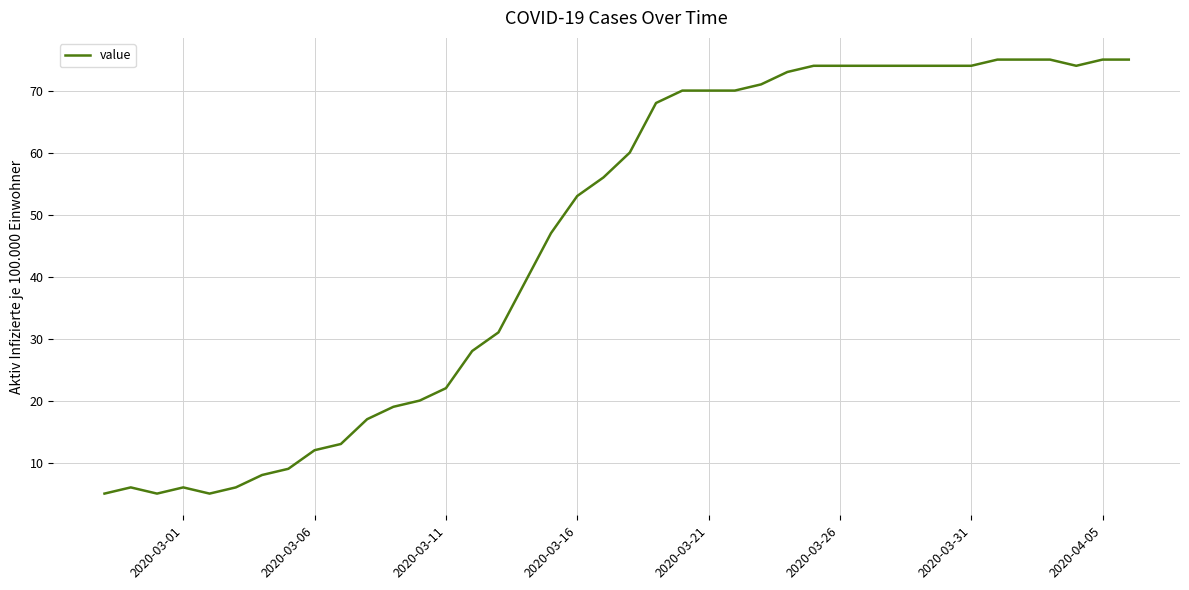

What is the difference between the maximum and minimum values?

70